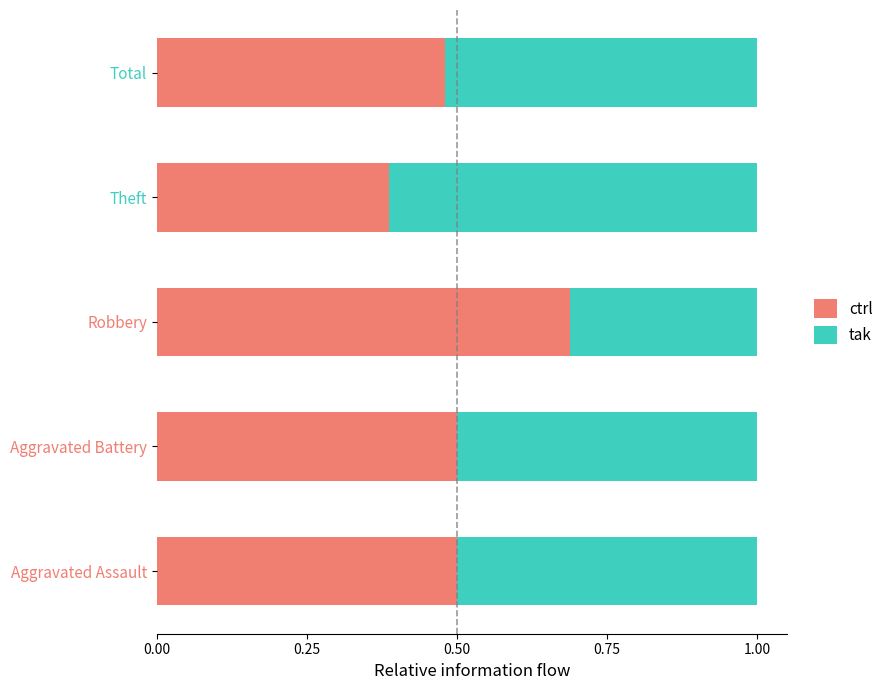

At which label does ctrl reach its peak?

Robbery